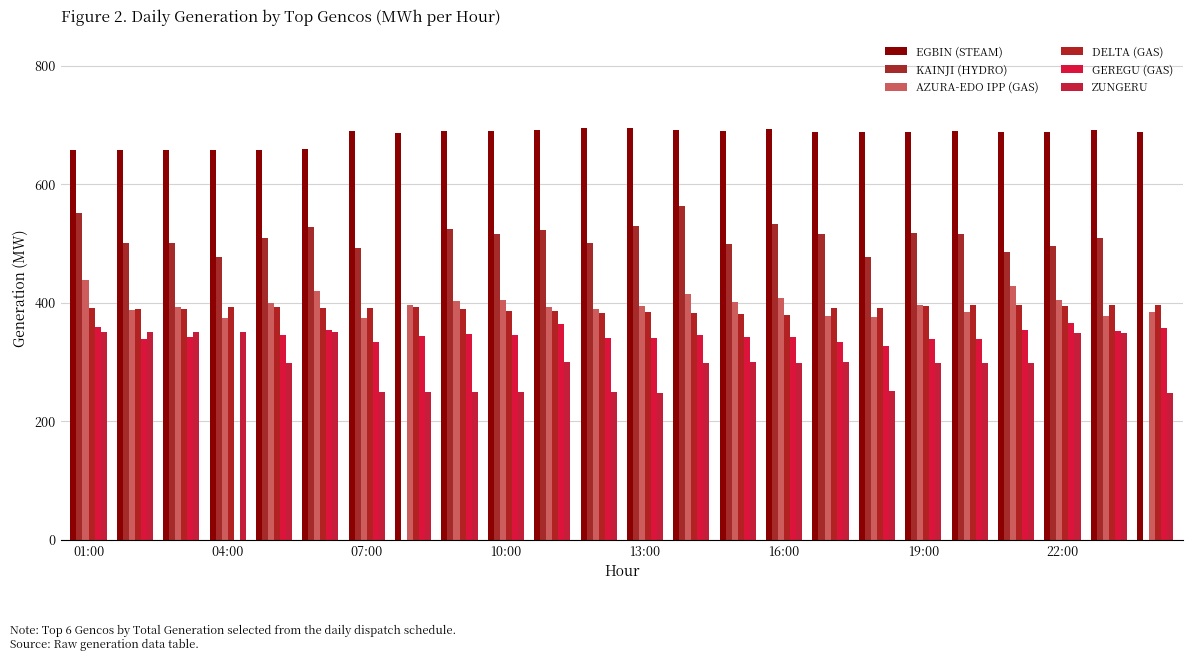

Are the bars grouped side by side (vs. stacked)?

Yes